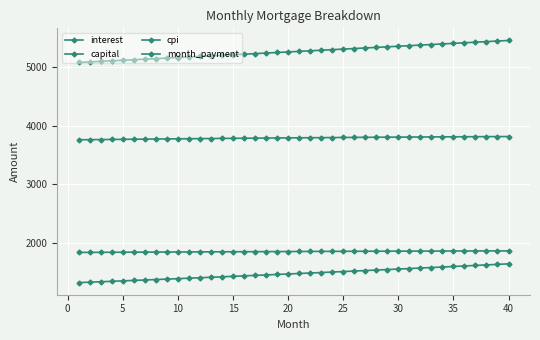

How many series are shown in this chart?

4